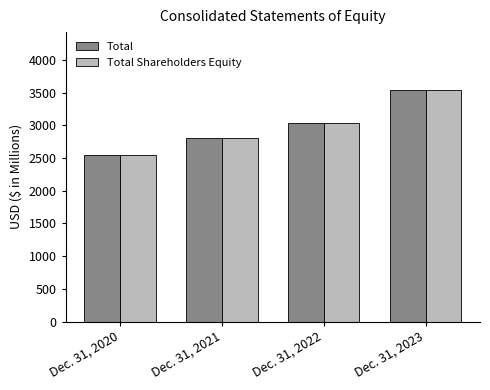

Reading left to right, list all the values displayed in this chart.

Total: Dec. 31, 2020=2540.3	Dec. 31, 2021=2803.1	Dec. 31, 2022=3039.6	Dec. 31, 2023=3541.2
Total Shareholders Equity: Dec. 31, 2020=2540.2	Dec. 31, 2021=2803.1	Dec. 31, 2022=3039.3	Dec. 31, 2023=3541.4